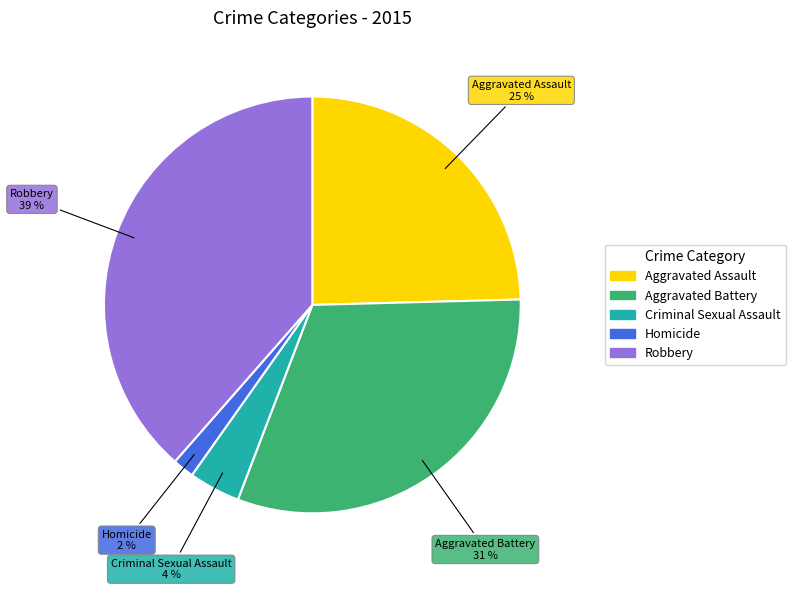

How many segments does this pie chart have?

5